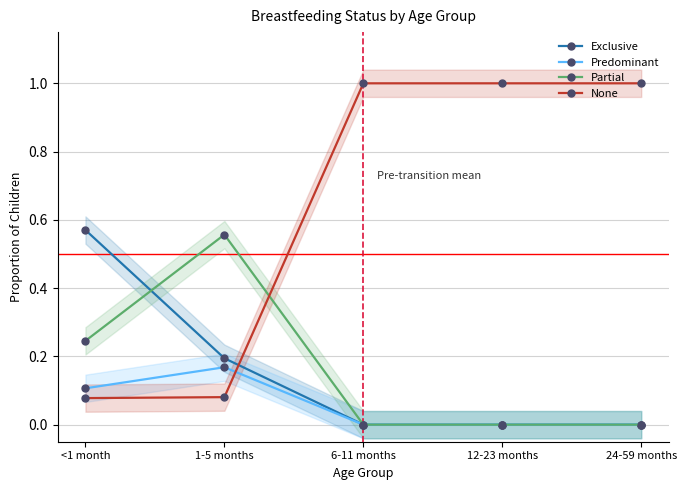

Count the number of data series in this chart.

4